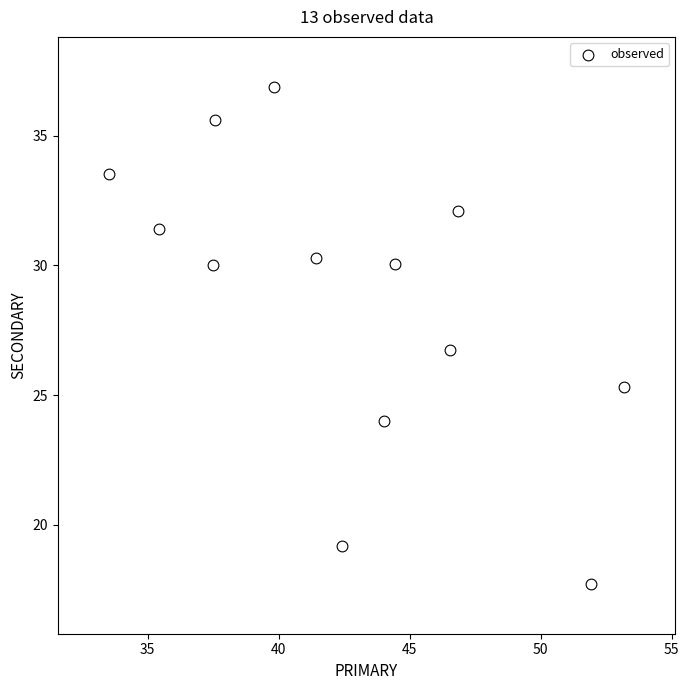

What Y value in the scatter plot is closest to 27?

26.7